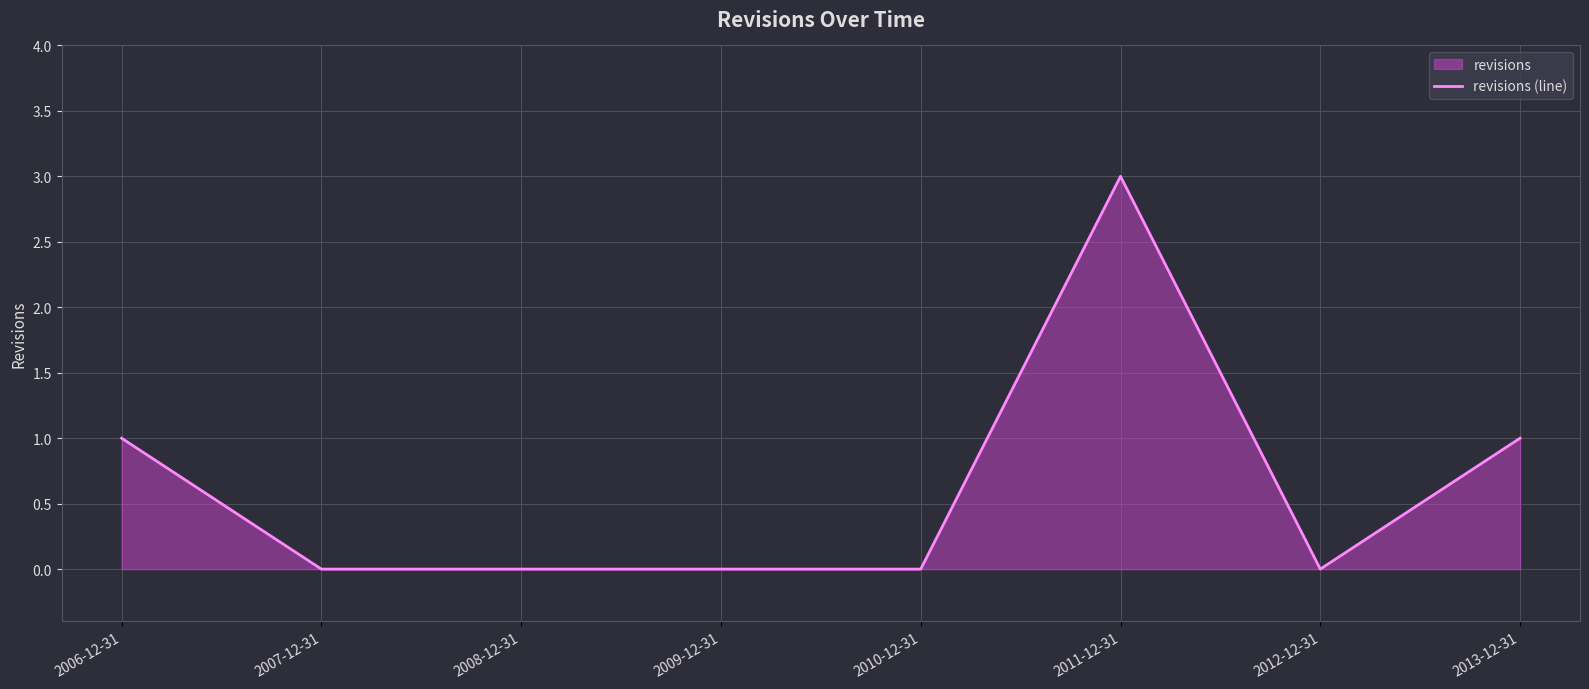

Reading right to left, list all the values displayed in this chart.

1	0	3	0	0	0	0	1